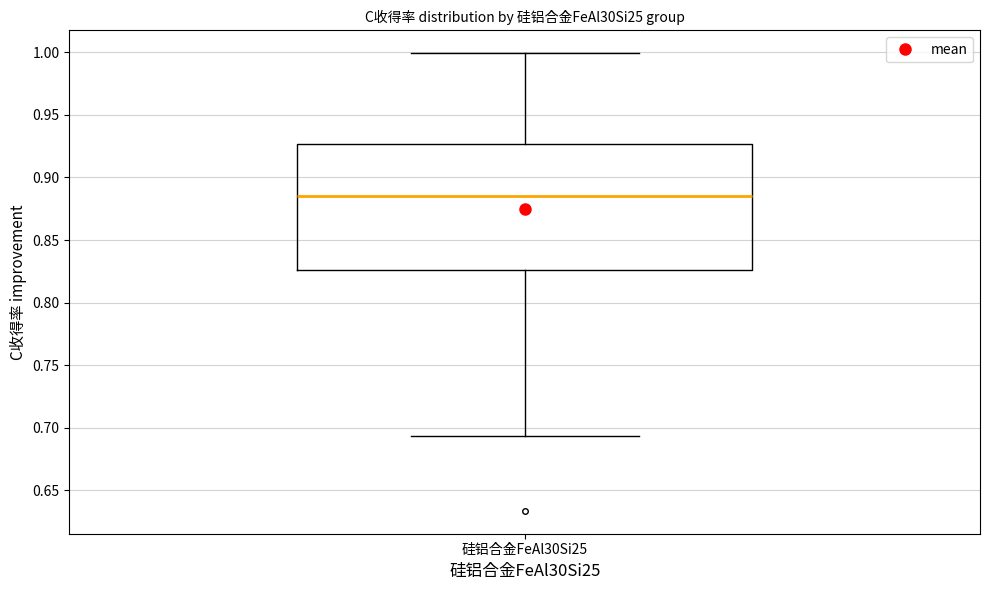

Read this box plot against the y-axis: the position of the median line, the range covered by the box, and the ends of both whiskers. The values are not printed on the chart, so give them approximately, as read against the axis.

median 0.885, box 0.825 to 0.925, whiskers 0.695 to 1.000